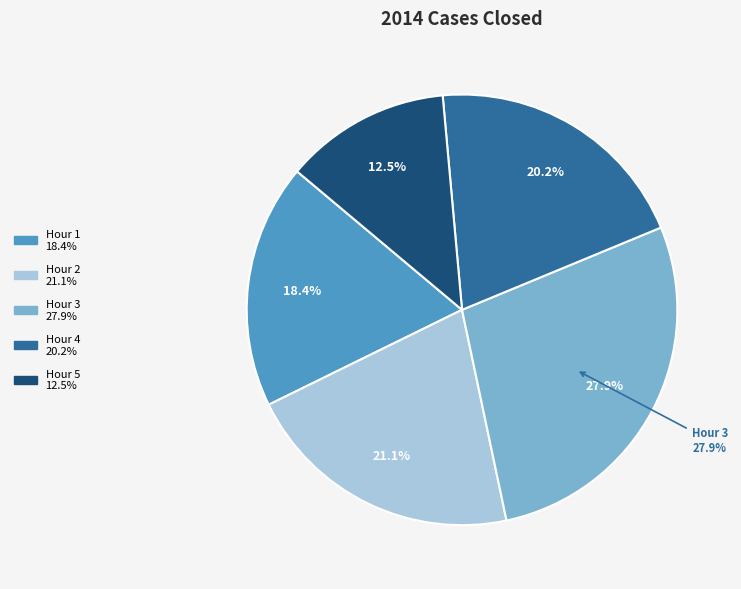

Does any single category account for the majority?

No